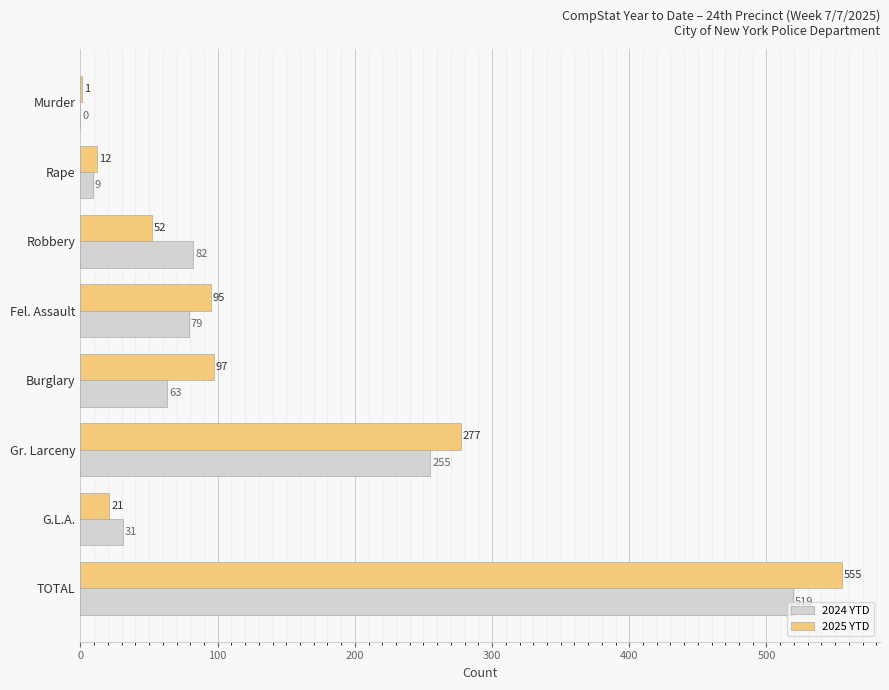

What is the highest value of the 2025 YTD series?

555